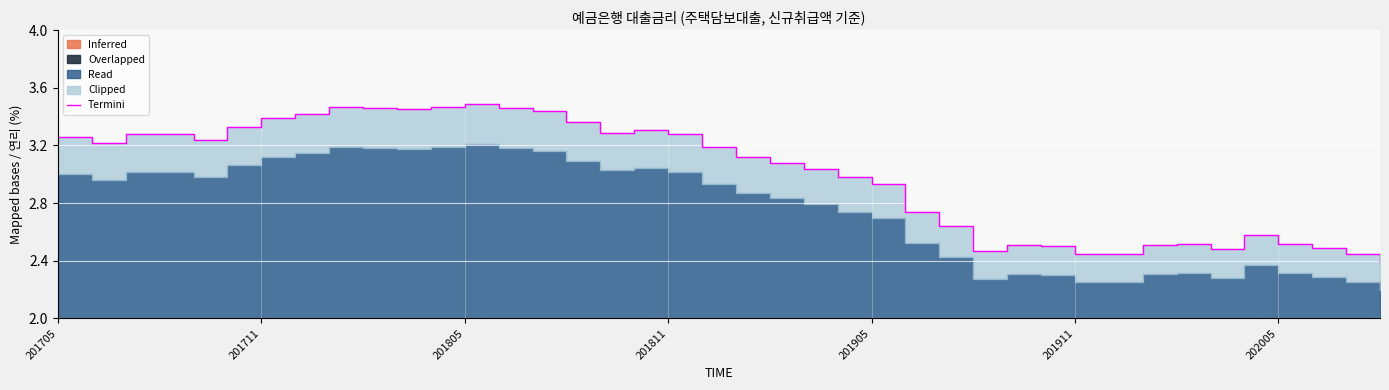

At which label does the data first exceed 3?

201705